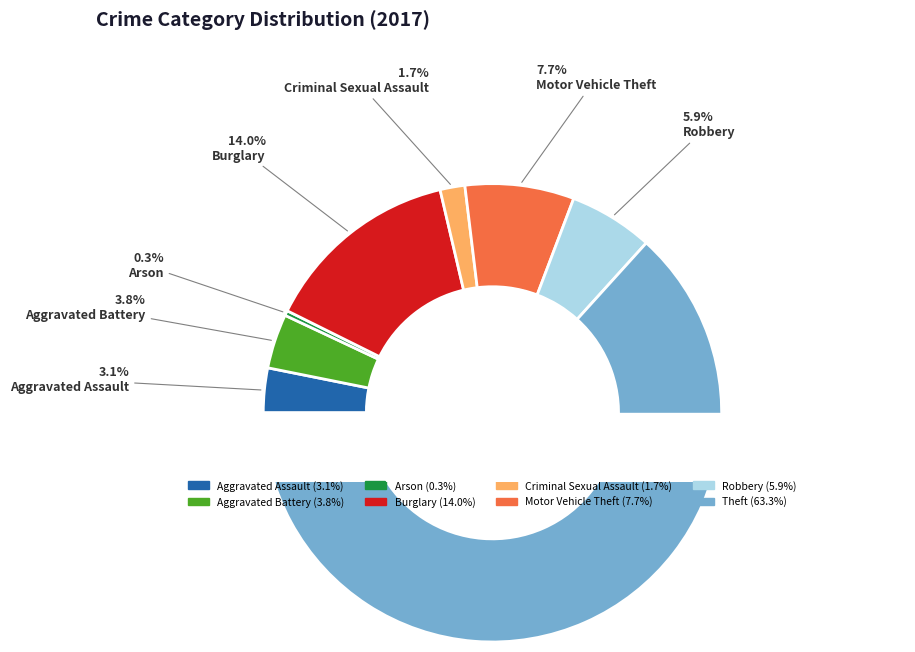

Count the number of slices in the pie.

8